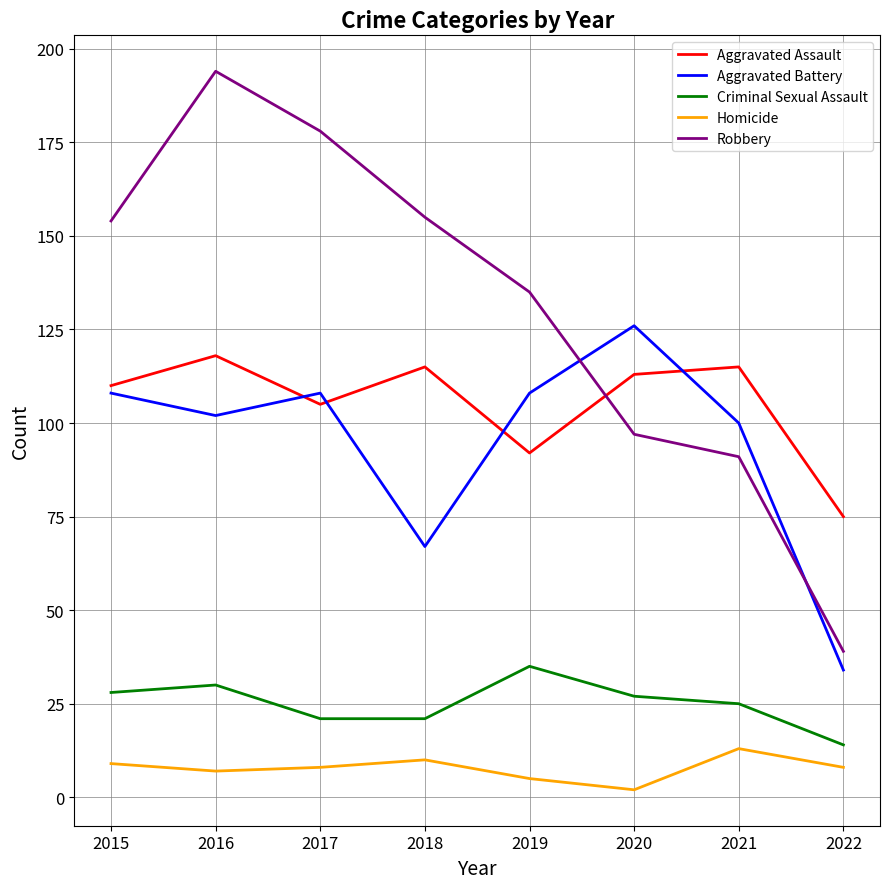

The value of Aggravated Assault at 2020 is 78. True or false?

False